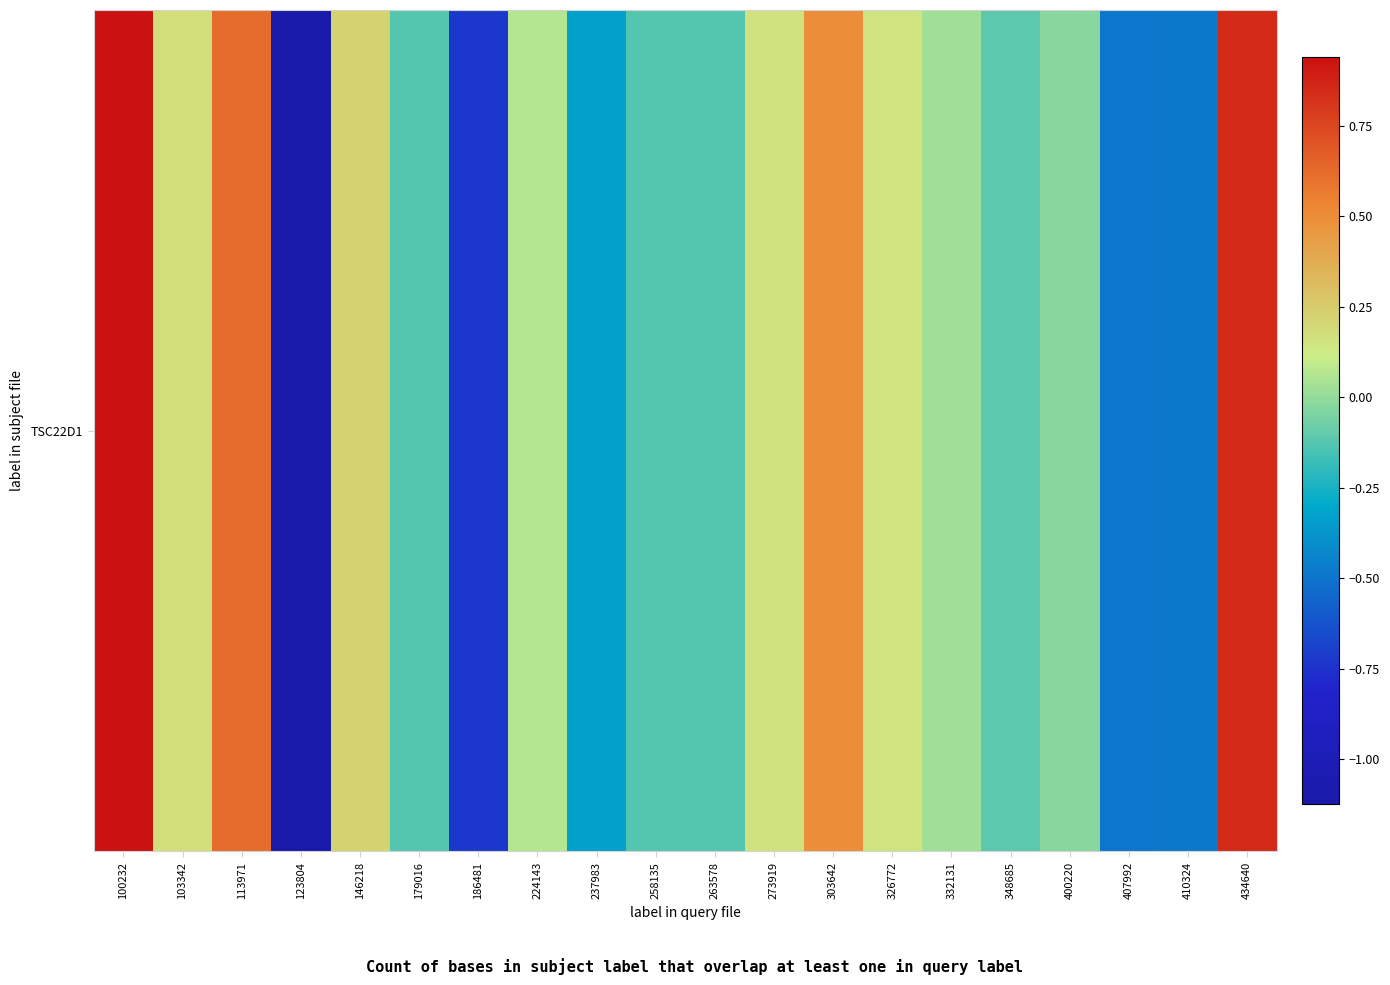

Reading right to left, what are all the values shown in this chart?

0.9	-0.5	-0.5	-0.0	-0.1	0.0	0.2	0.5	0.2	-0.1	-0.1	-0.3	0.1	-0.7	-0.1	0.2	-1.1	0.6	0.2	0.9